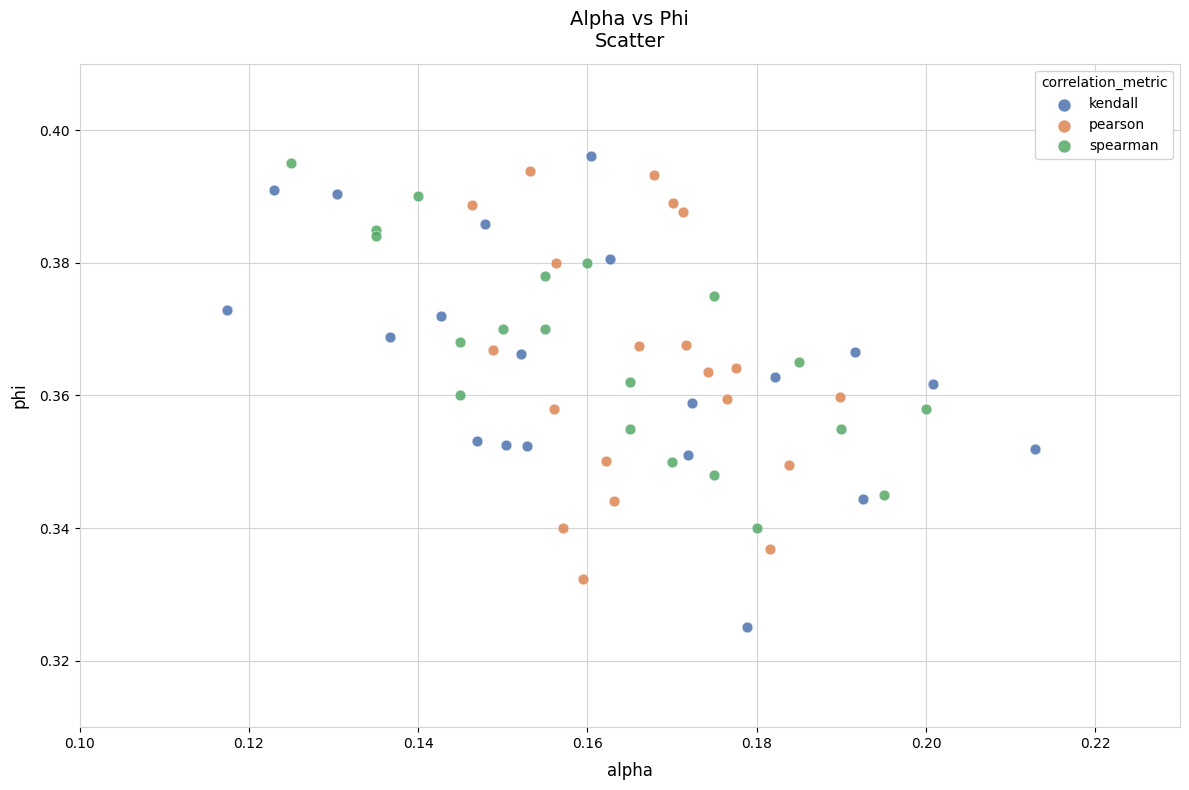

Which series has the largest Y range (max minus min)?

kendall